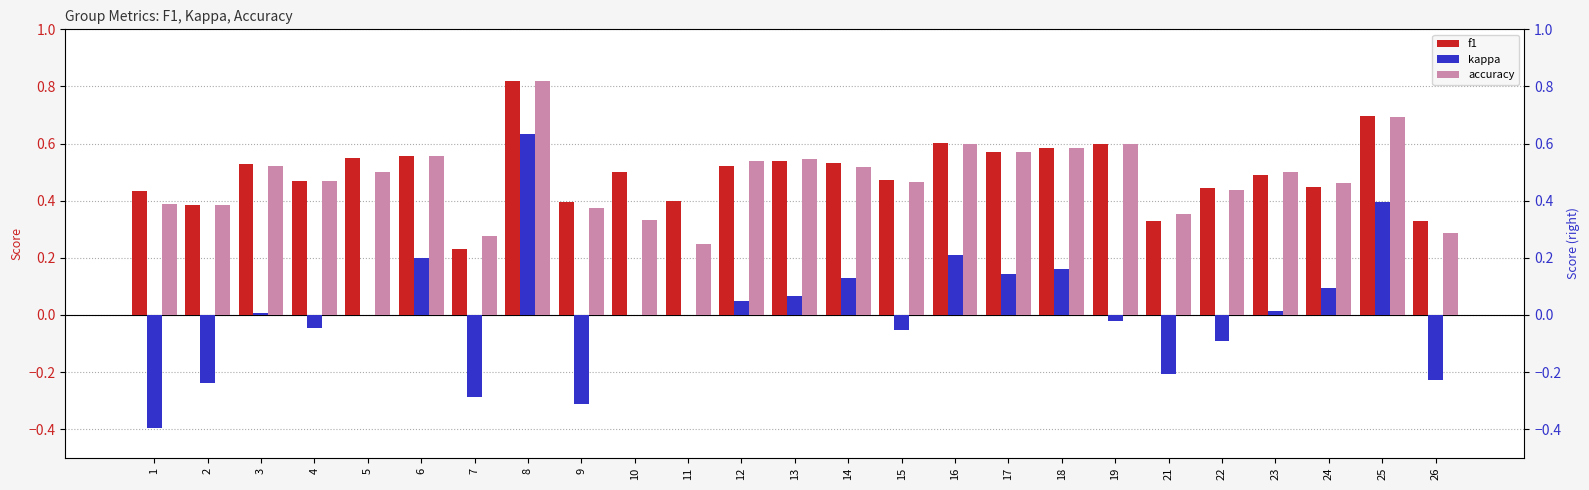

Where is f1 nearest to the value 0?

7